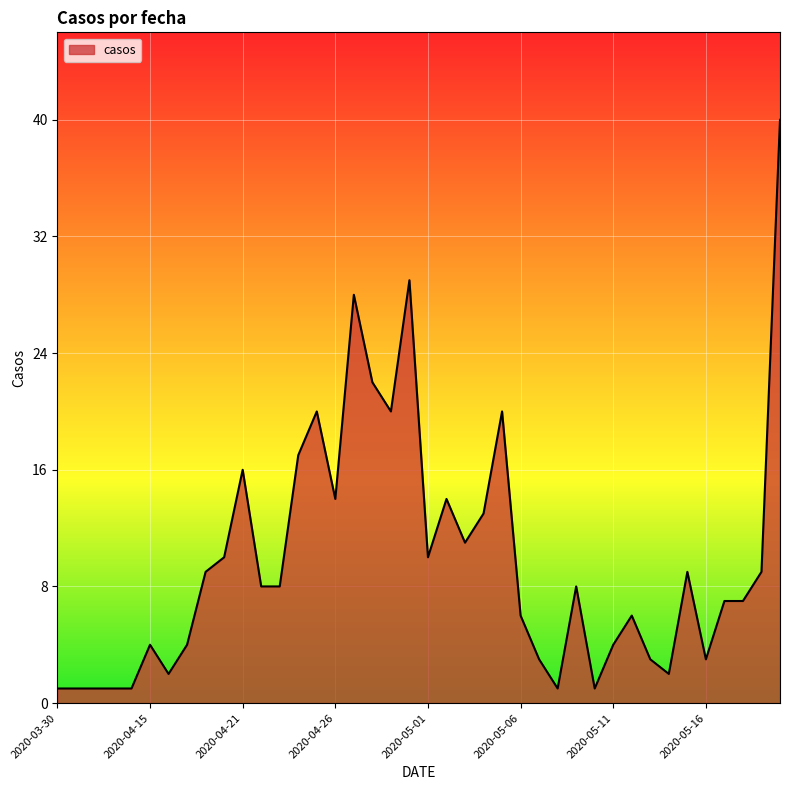

What is the difference between the maximum and minimum values?

39